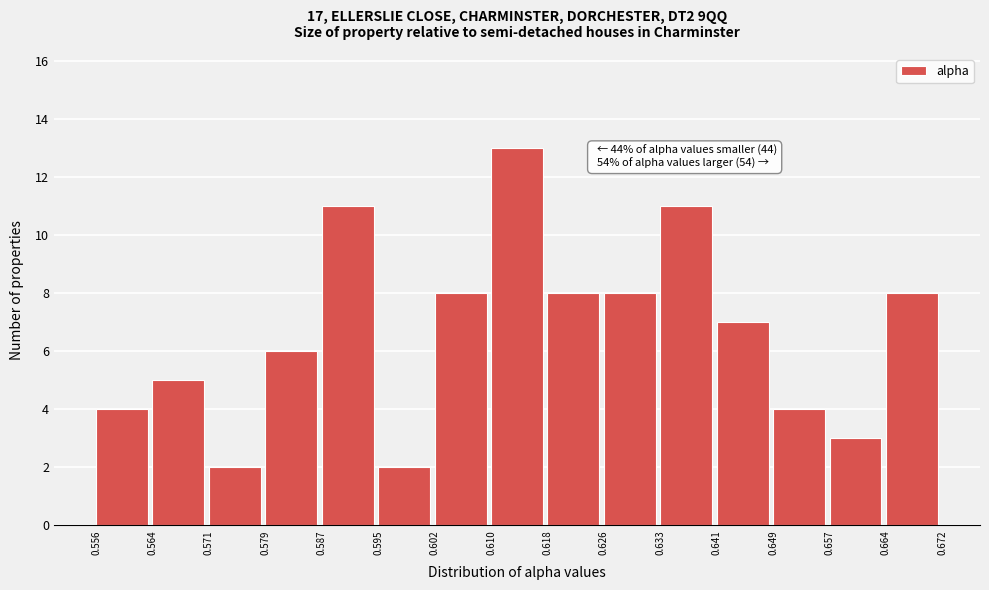

Over which range of the x-axis is the bar tallest?

0.610 to 0.618